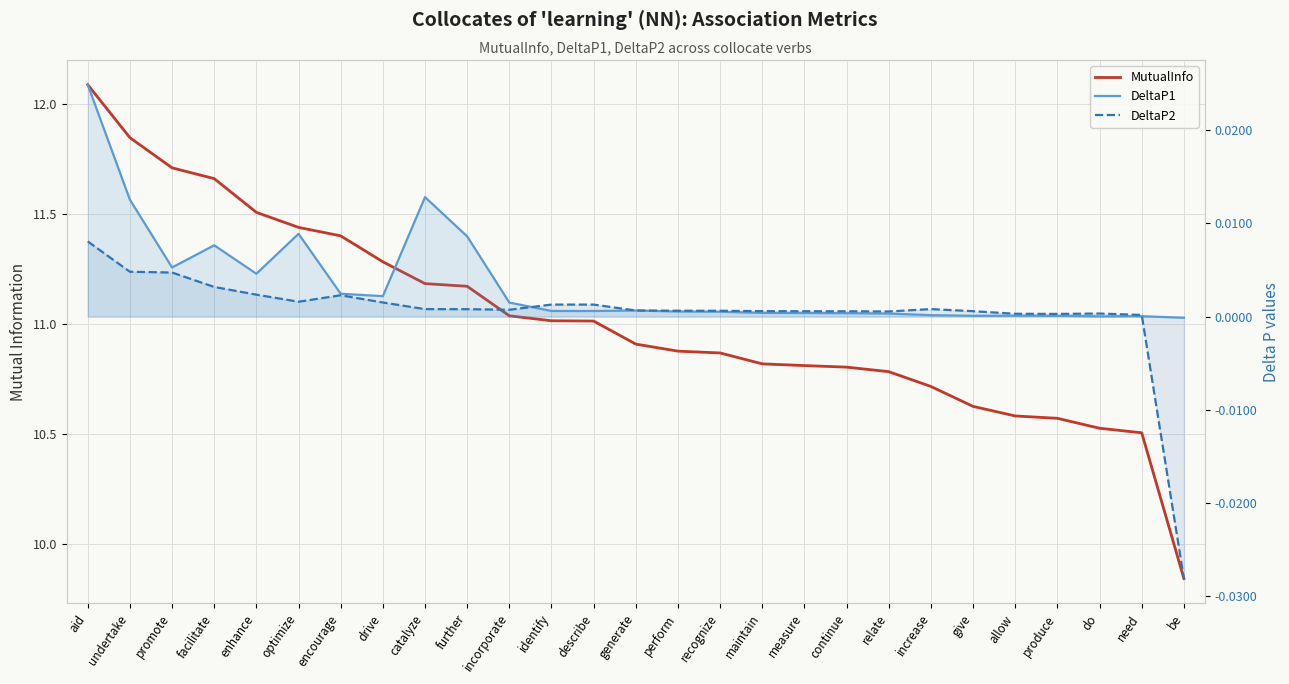

How many data points in DeltaP1 are less than 0?

1